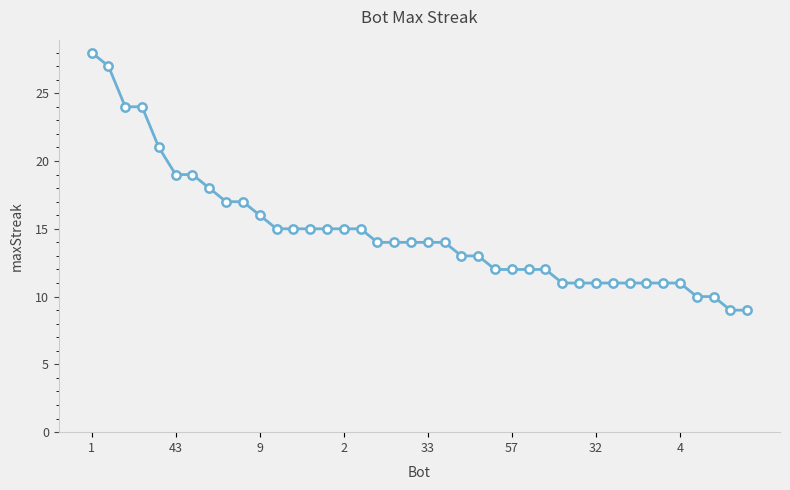

What is the difference between the second highest and minimum values?

18